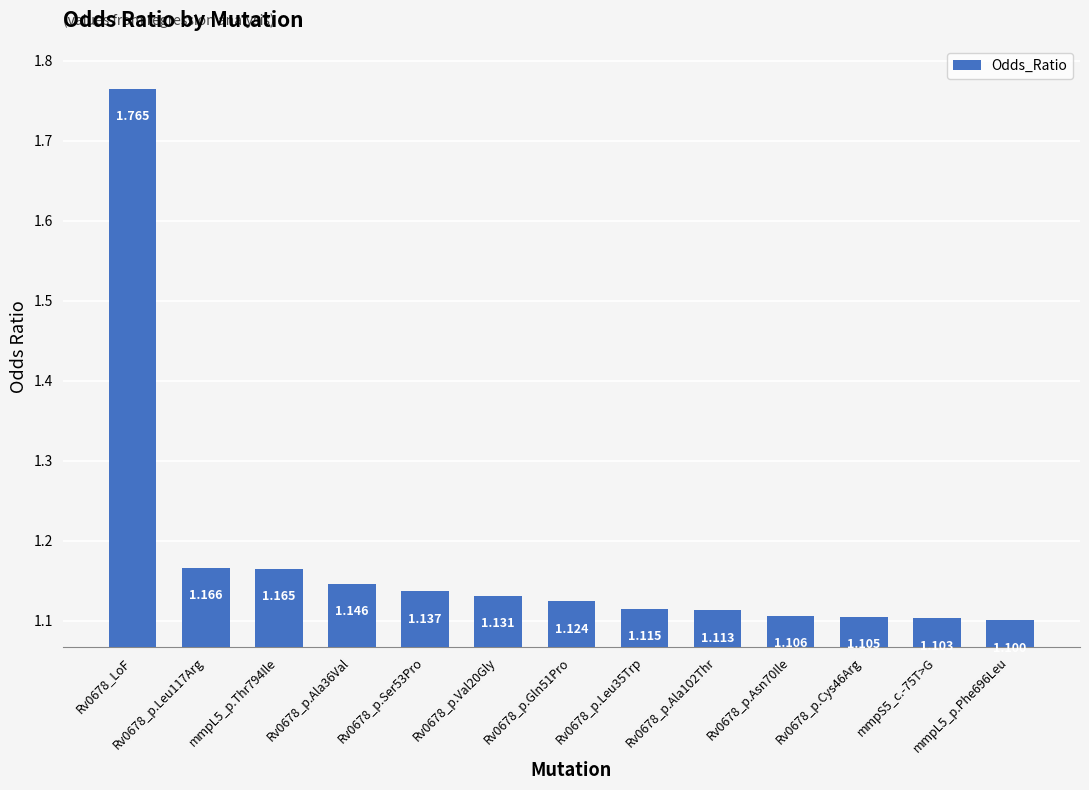

How many bars are there in total?

13